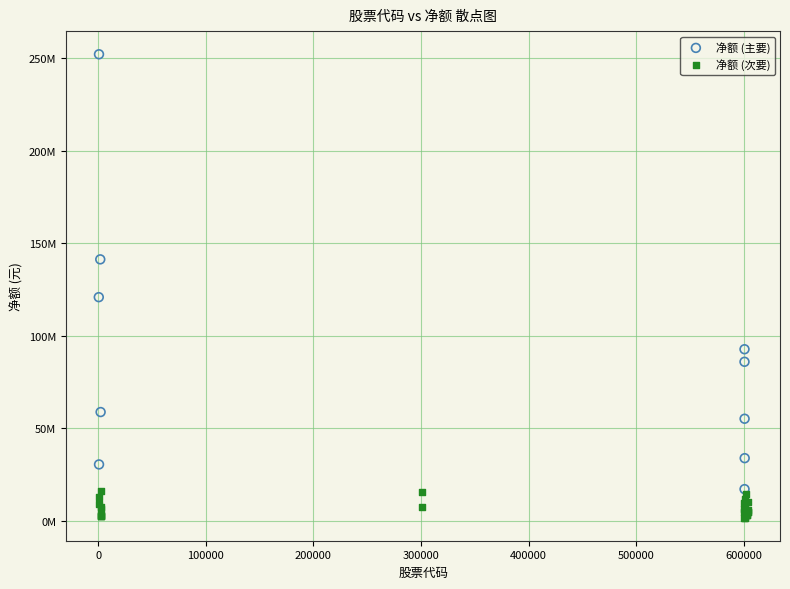

Which series contains the lowest Y value?

净额 (次要)